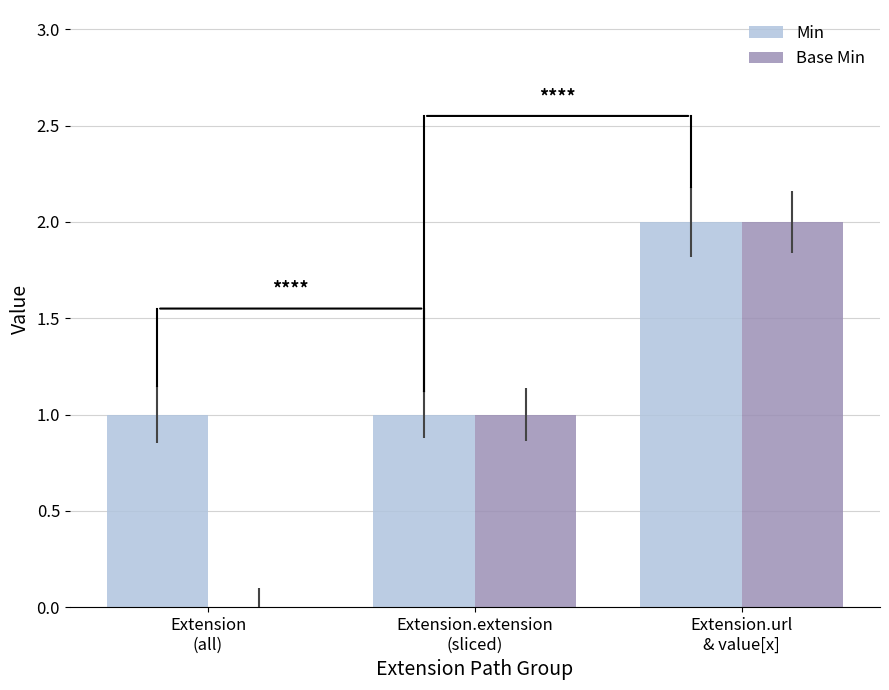

Which series has the largest total across all categories?

Min